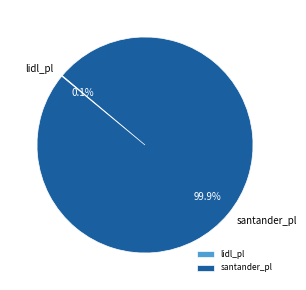

What is the largest slice in the pie chart?

santander_pl